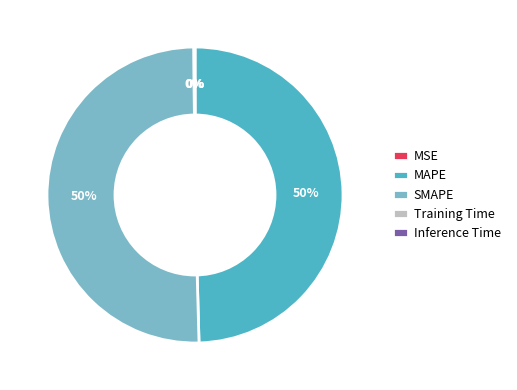

Is it true that MAPE is 55% of the pie?

False